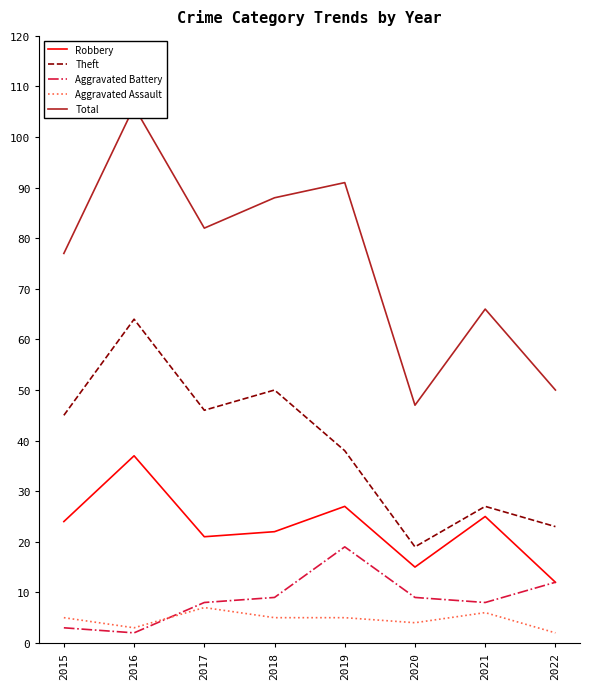

True or false: Theft and Aggravated Battery intersect in this chart.

False